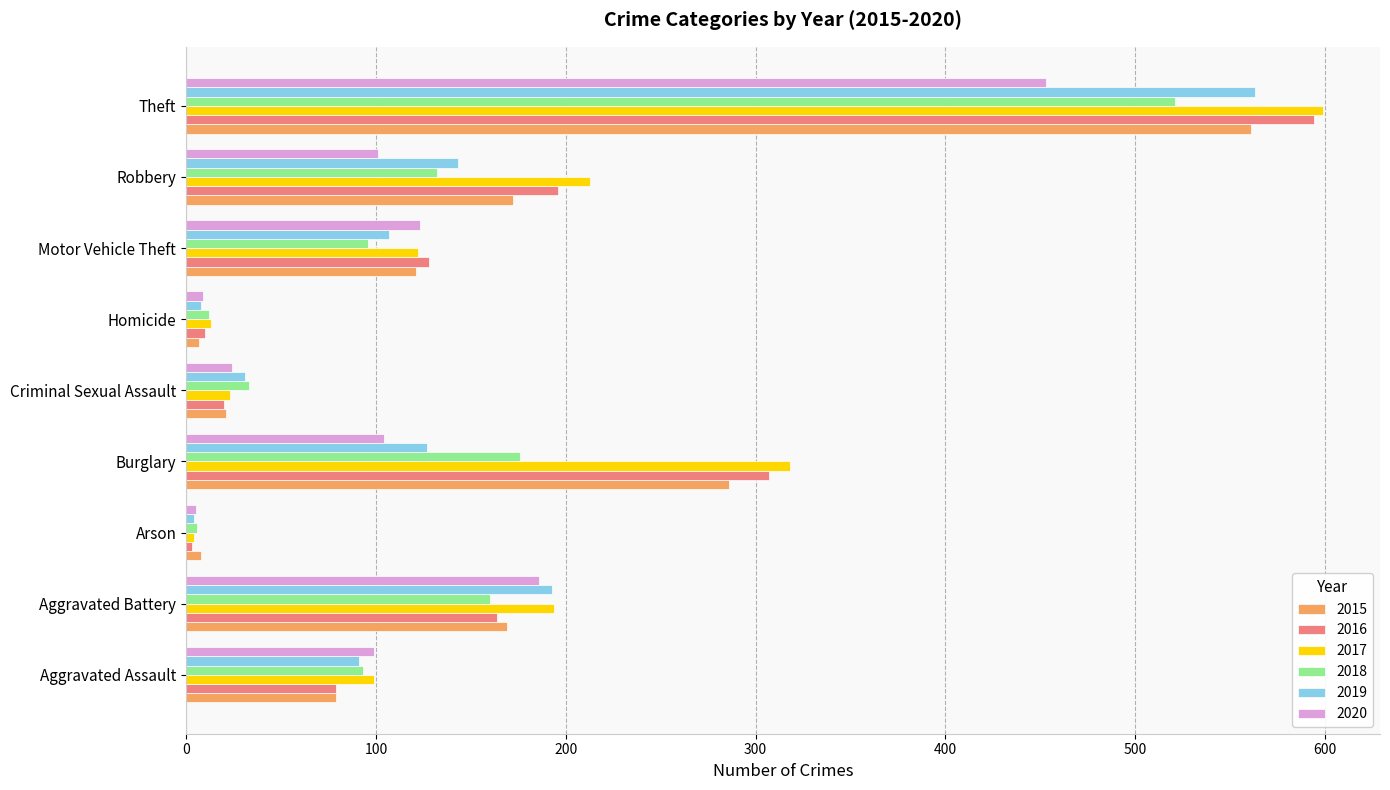

What is the difference between the highest and lowest values at Theft?

146